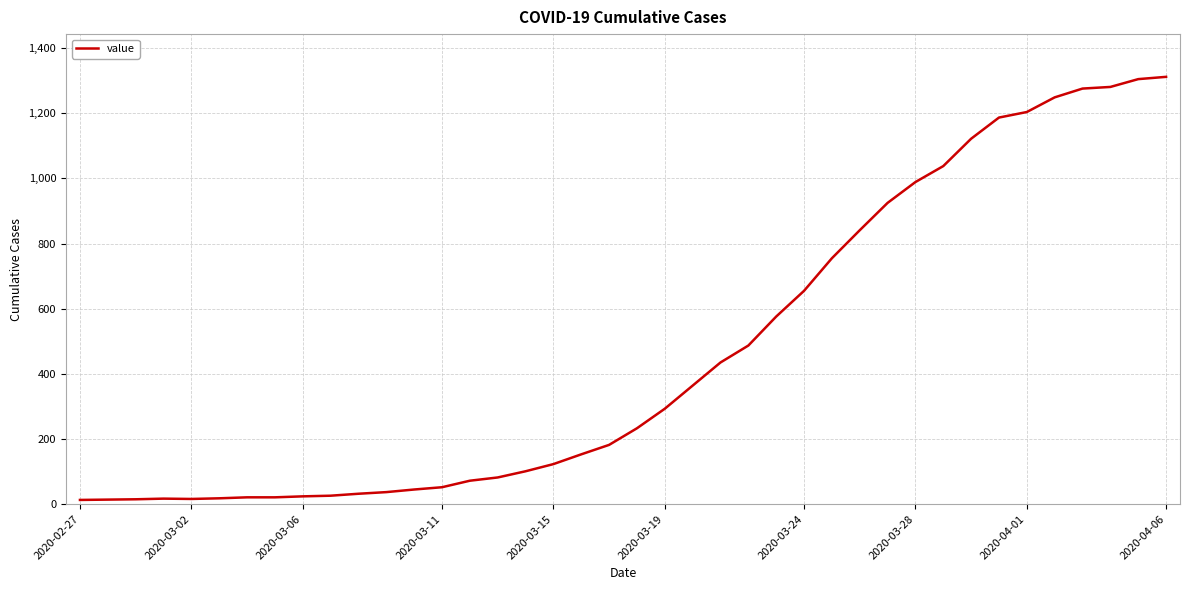

What is the difference between the maximum and minimum values?

1299